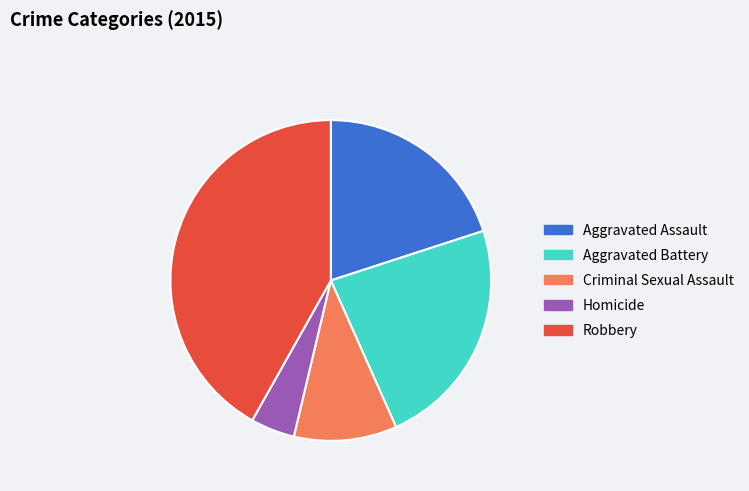

Rank the categories by value from highest to lowest.

Robbery, Aggravated Battery, Aggravated Assault, Criminal Sexual Assault, Homicide